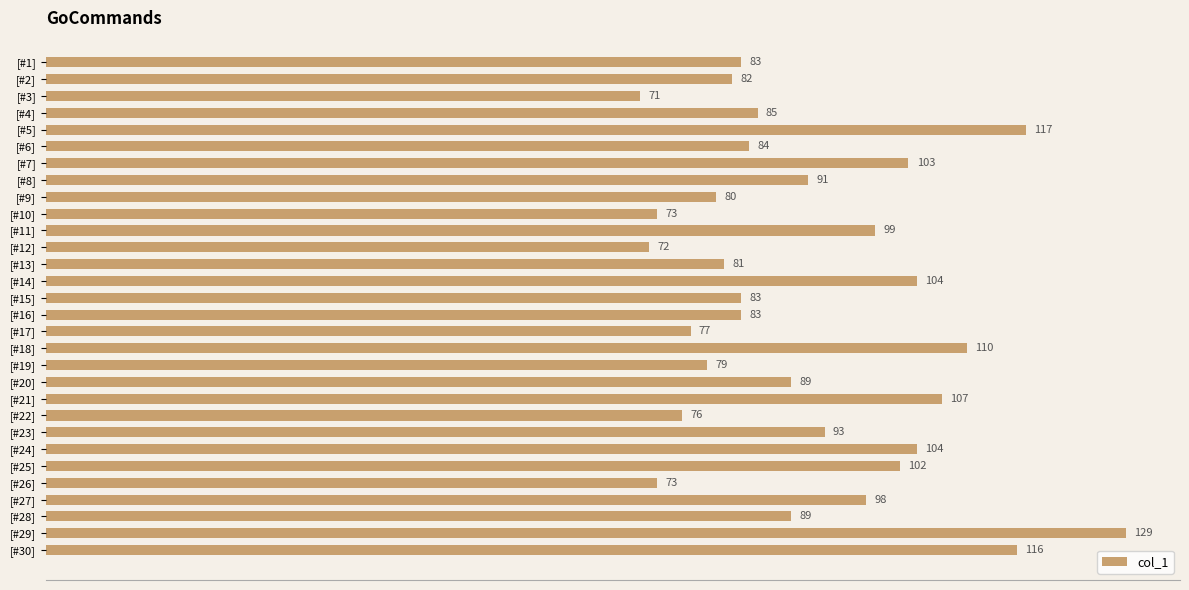

Count the number of categories in the chart.

30